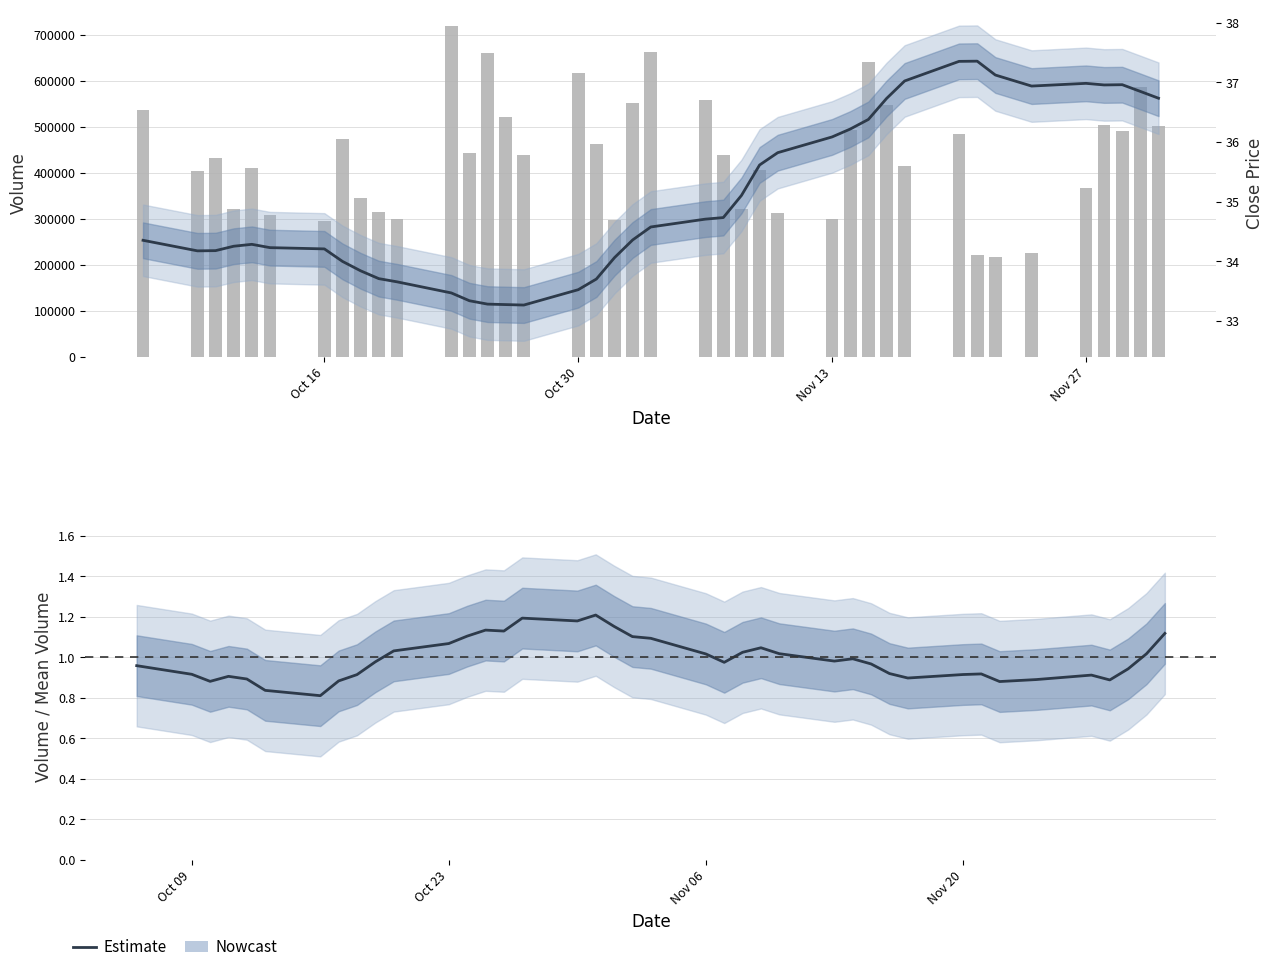

How many data points in Estimate are above 34?

29